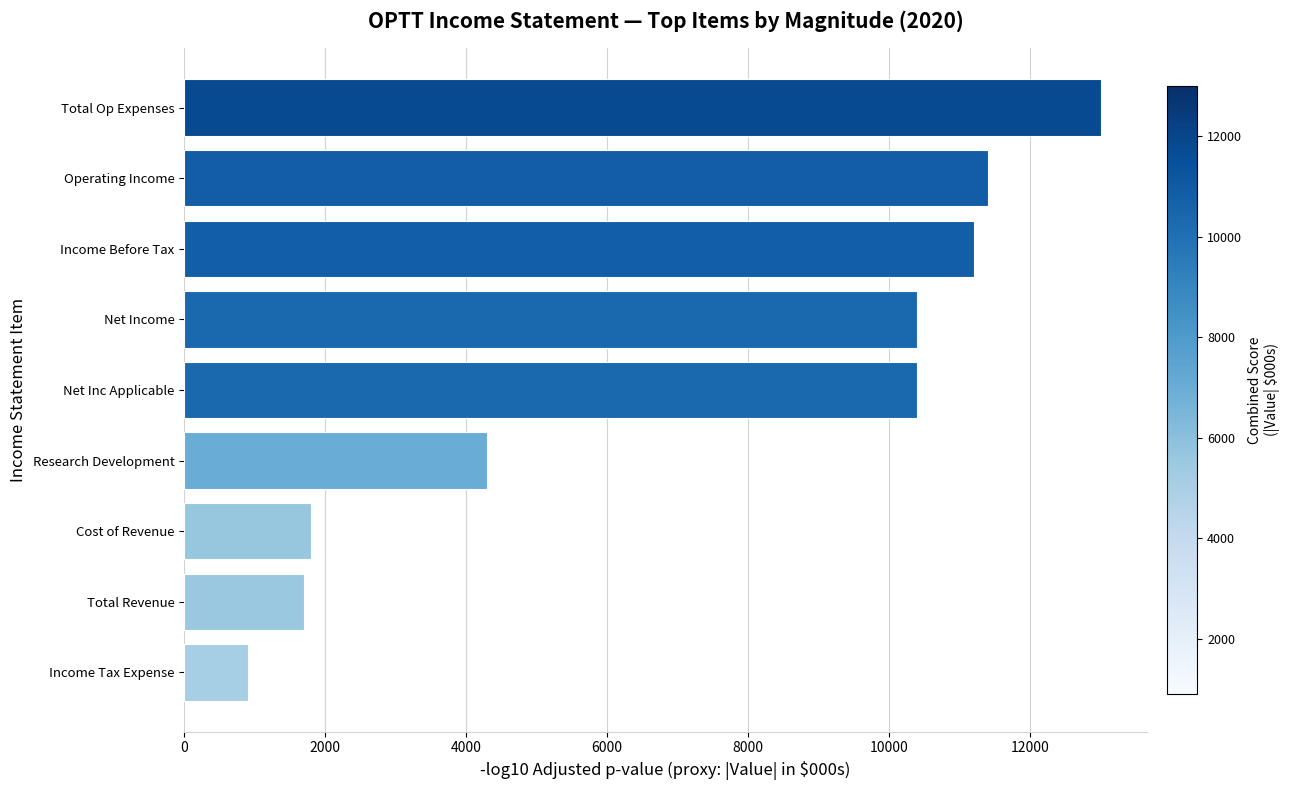

How many bars are there in total?

9